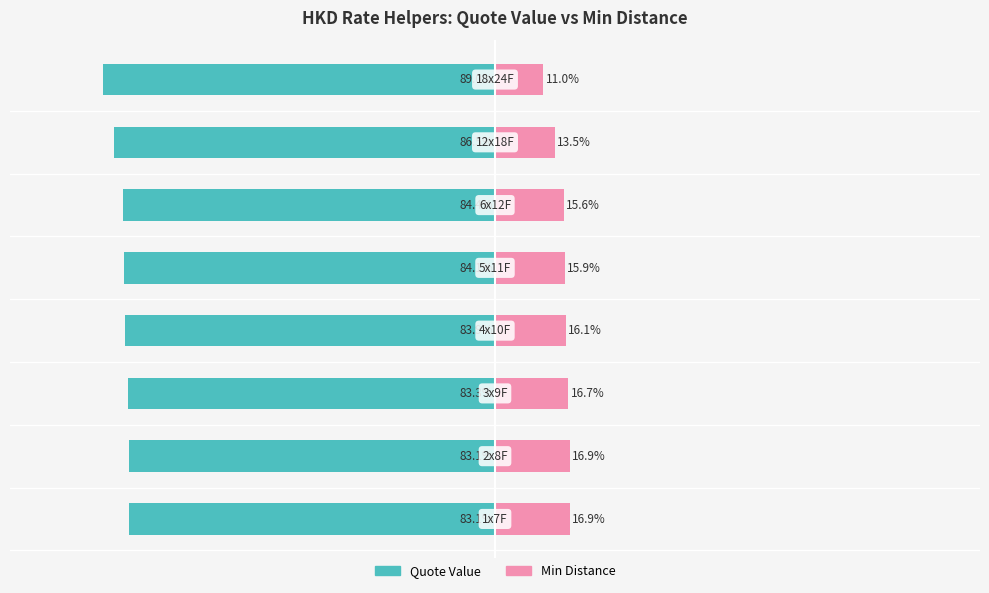

True or false: Min Distance has a value of 16.9 at 1.

True